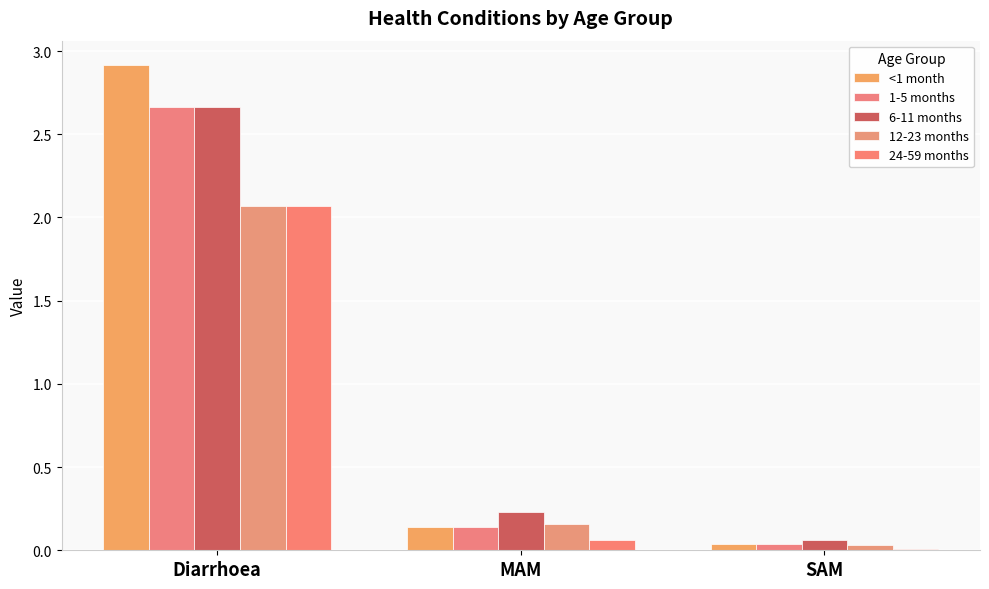

How many groups of bars are there?

3